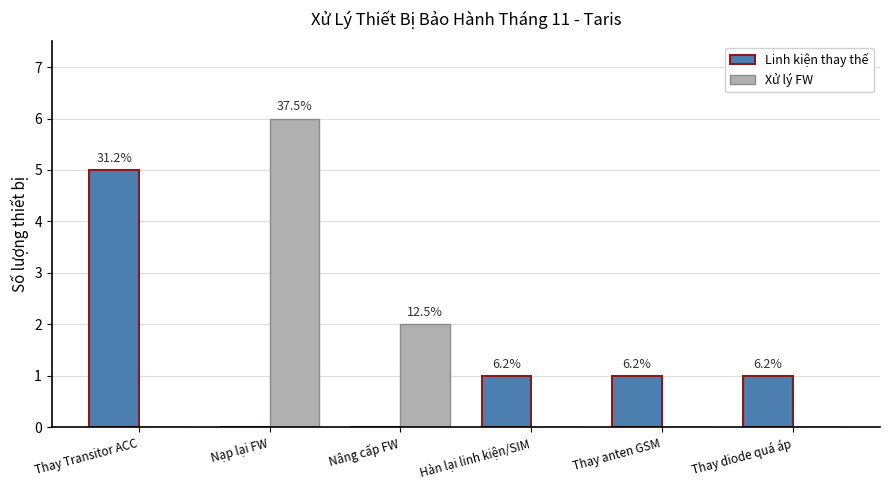

How many groups of bars are there?

6